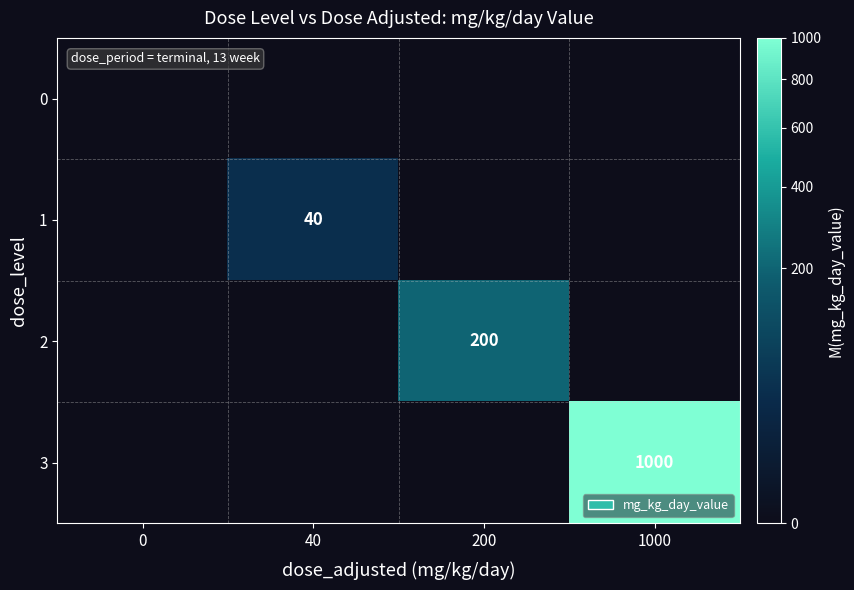

The 2 series shows 200 at 200. True or false?

True